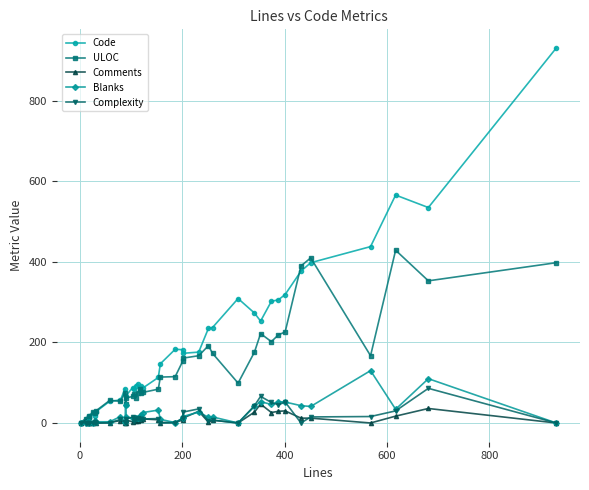

How many values in the ULOC series are below 85?

20